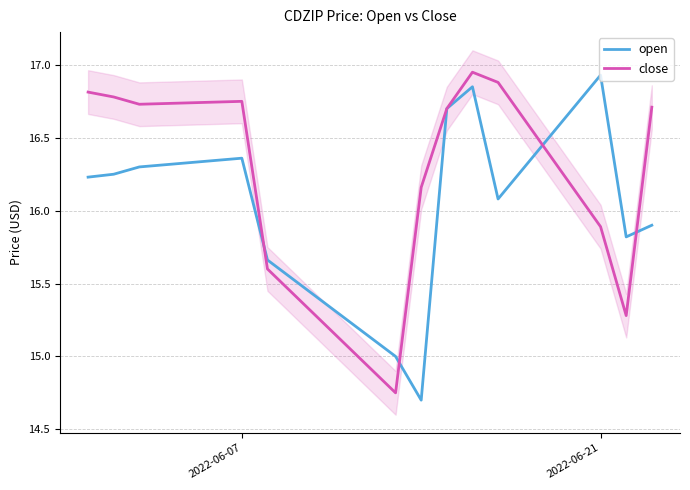

What are all the series names shown in the legend?

open, close